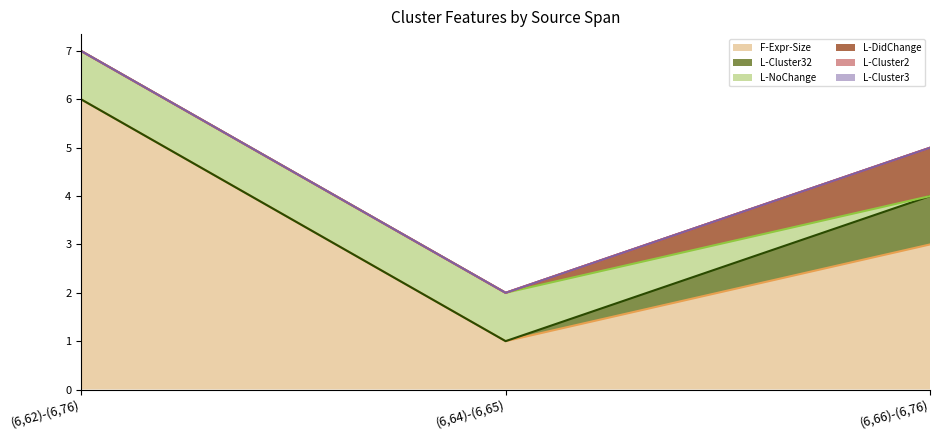

Which label corresponds to the smallest value in the chart?

(6,62)-(6,76)